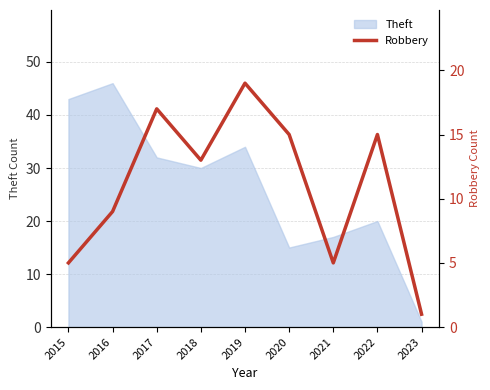

The value of Theft at 2015 is 60. True or false?

False